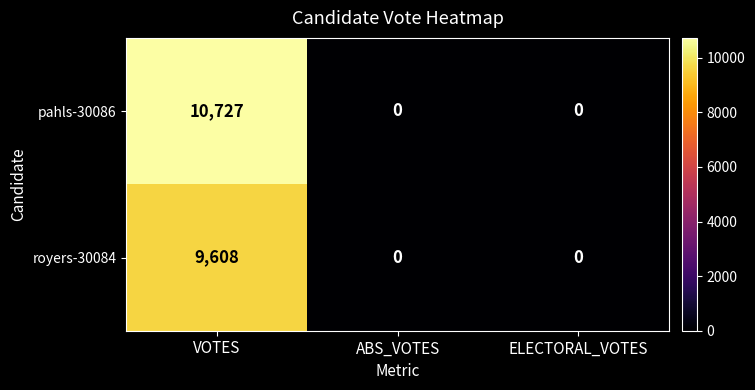

Which series changed the most between VOTES and ABS_VOTES?

pahls-30086